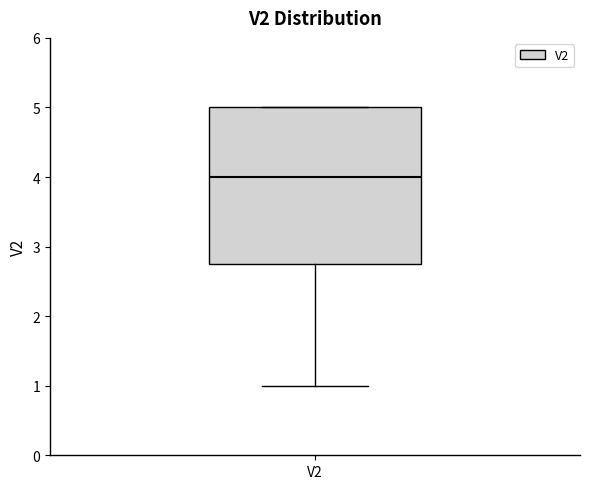

Transcribe this box plot: give where the median line is, the range the box spans, and where the two whiskers end, as read against the y-axis. The values are not printed on the chart, so give them approximately, as read against the axis.

median 4.0, box 2.8 to 5.0, whiskers 1.0 to 5.0